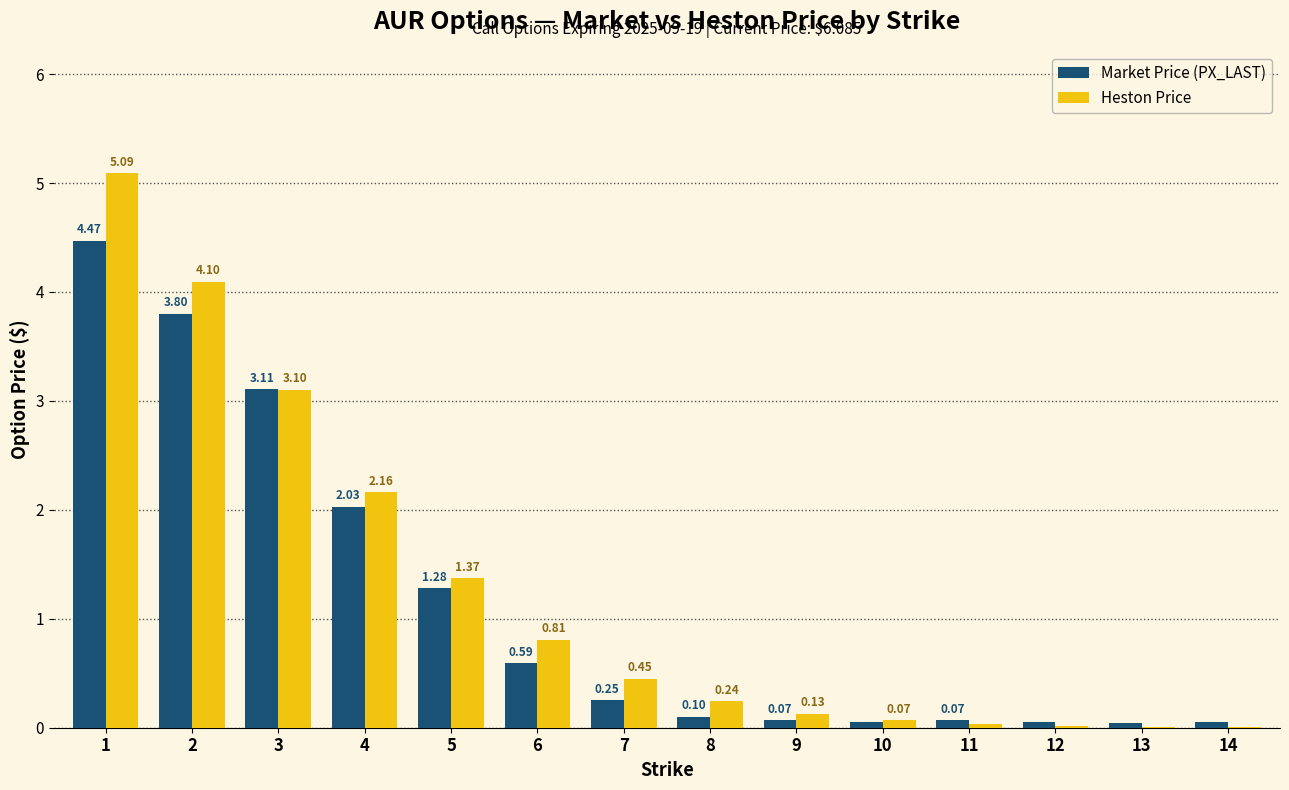

Which series changed the most between 9 and 12?

Heston Price